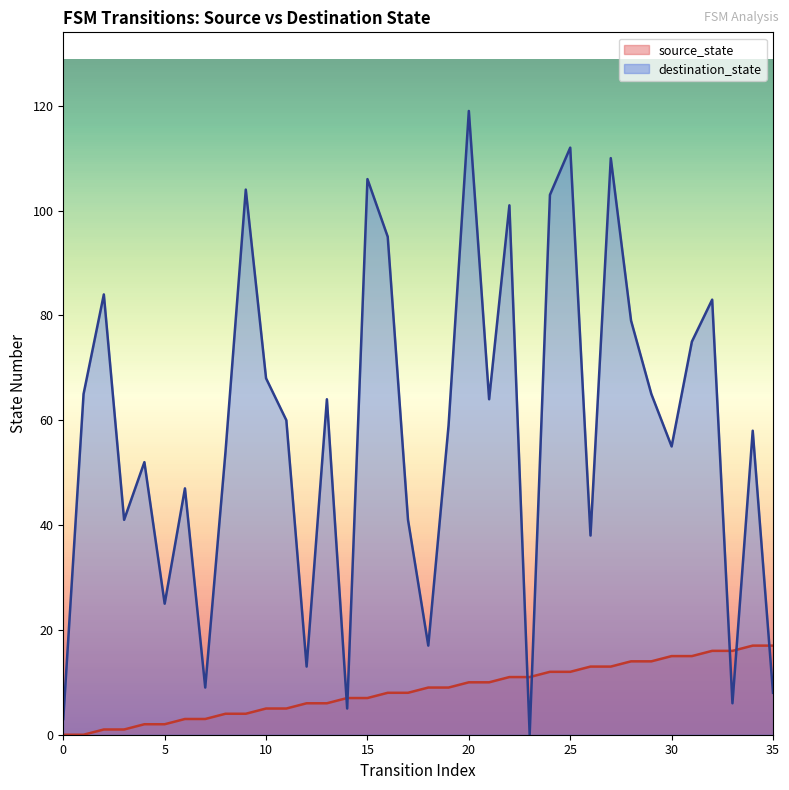

Which series changed the most between 12 and 29?

destination_state